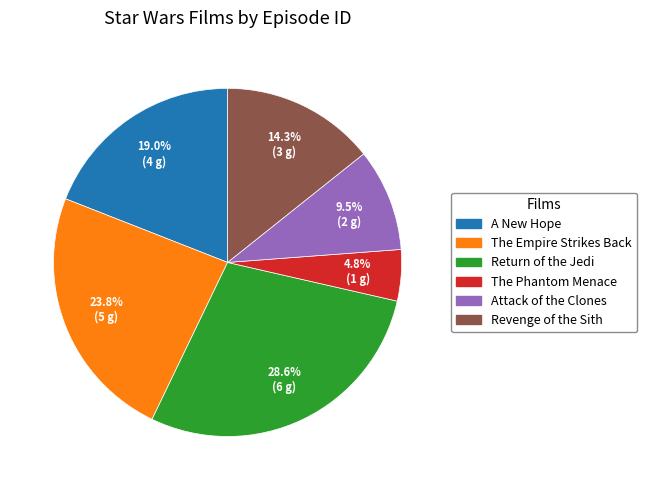

What portion of the pie excludes Return of the Jedi?

71.4%